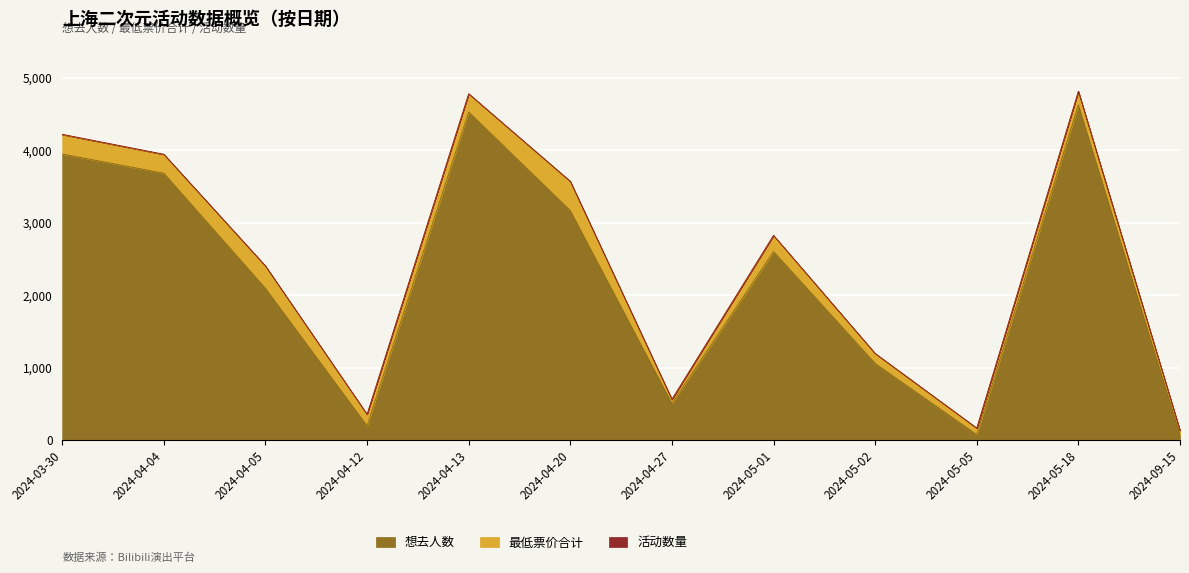

How many interior local valleys does the 想去人数 series have?

3